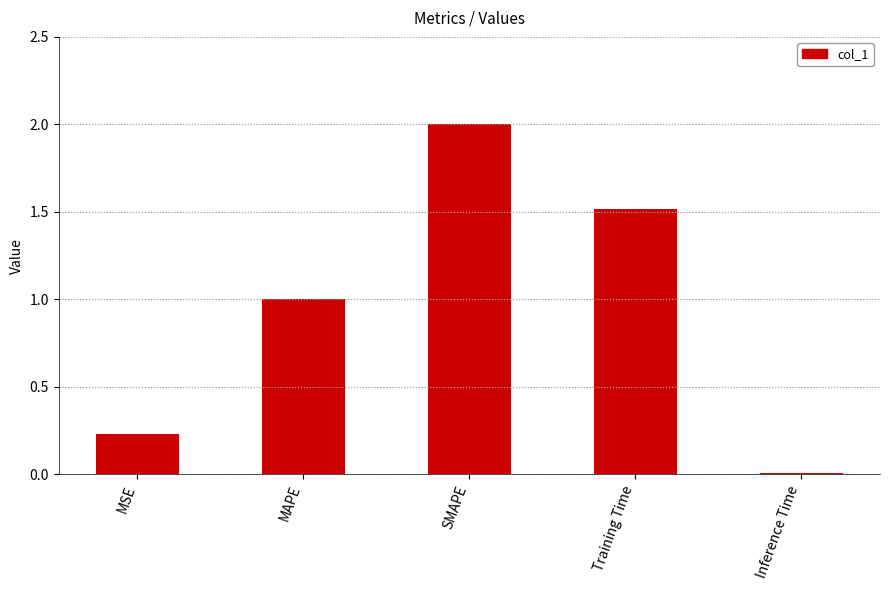

What is the value of the 3rd bar from the left?

2.0